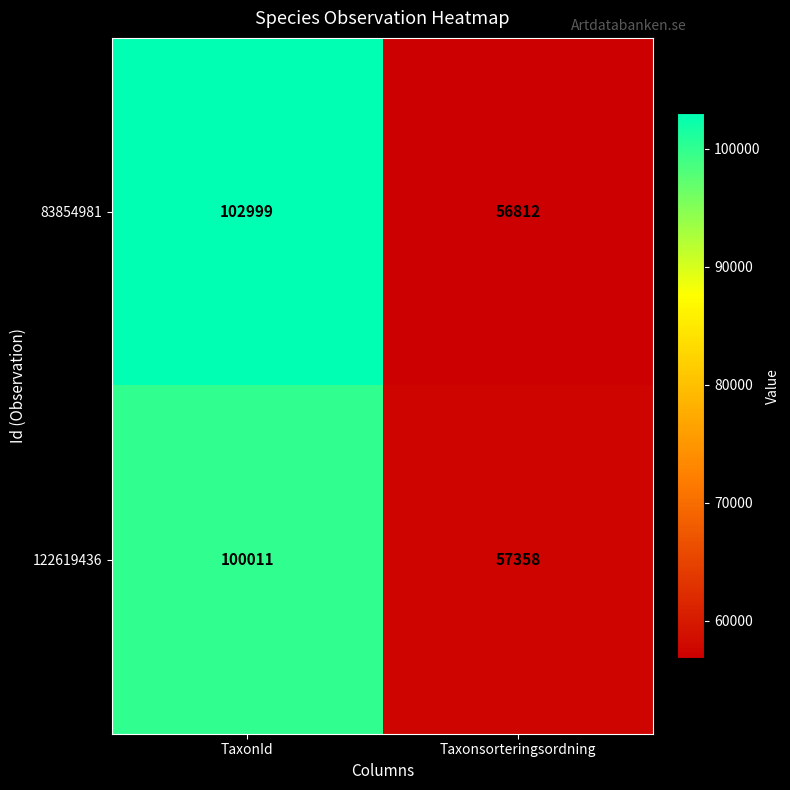

What is the sum of the 122619436 values at Taxonsorteringsordning and TaxonId?

157369